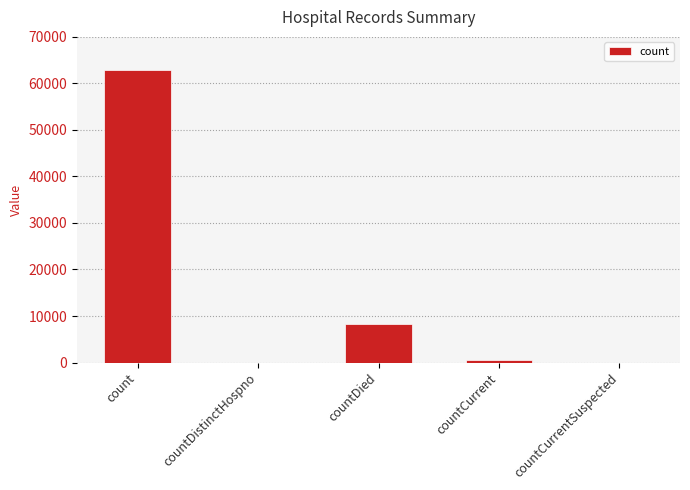

Does the chart contain stacked bars?

No